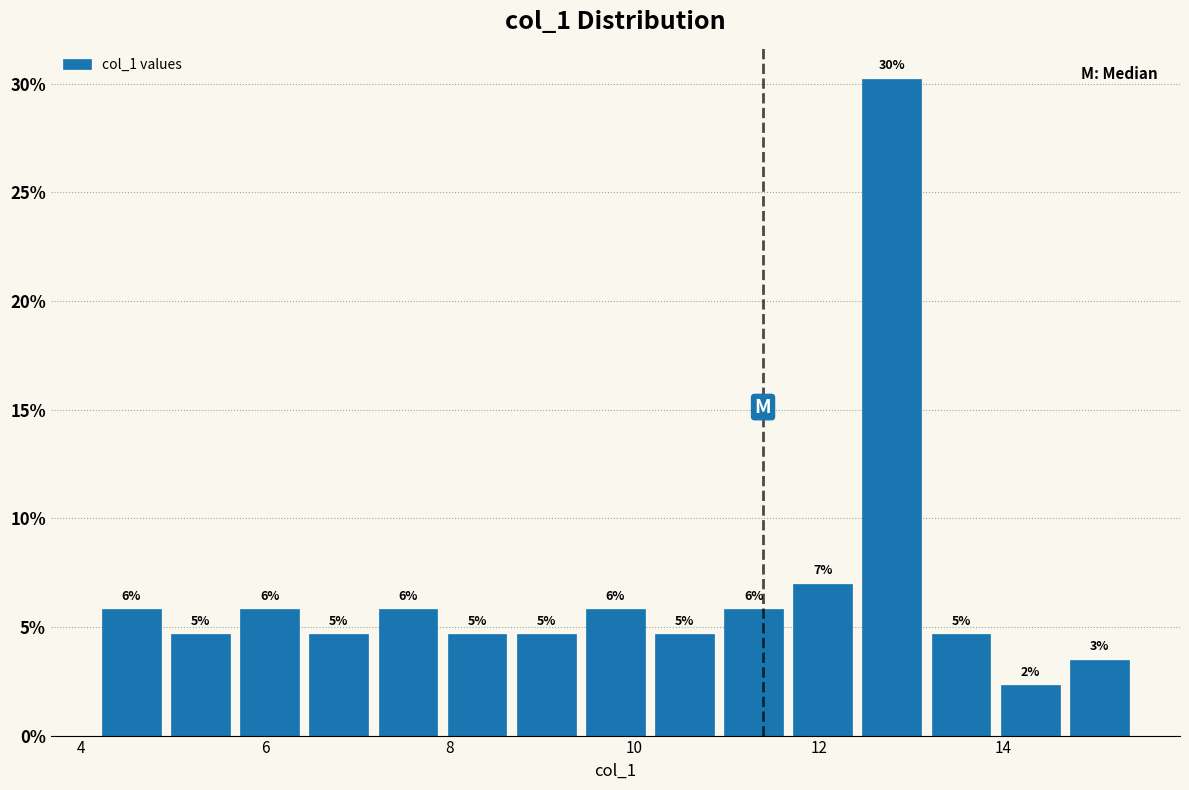

Around what value on the x-axis is the tallest bar? Give the approximate position of its centre, as read against the axis.

12.8